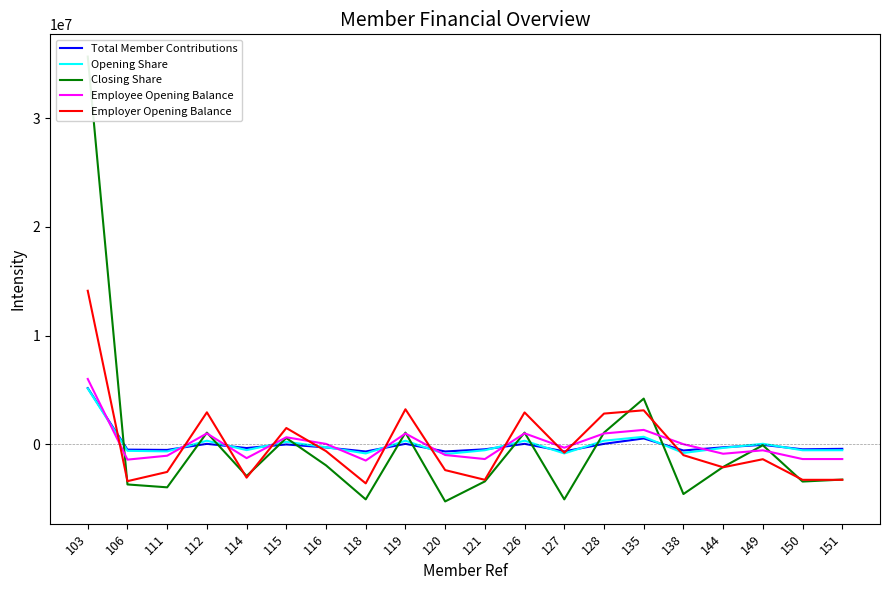

Which series has the largest range (max minus min)?

Closing Share